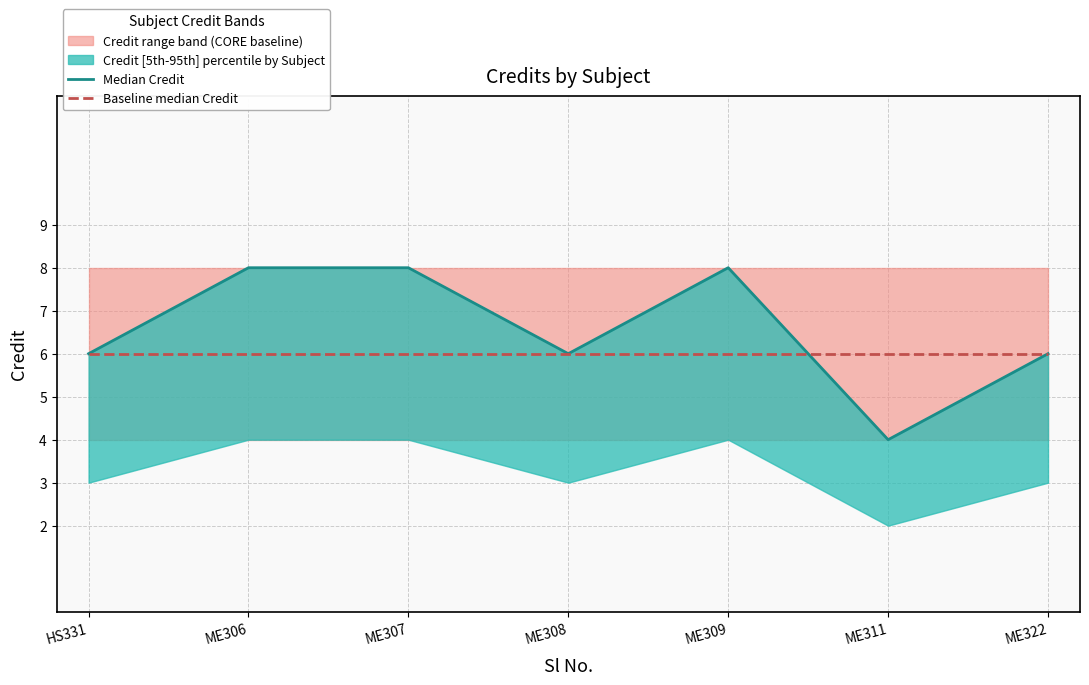

Reading right to left, transcribe all the data shown in this chart.

Median Credit: 6	4	8	6	8	8	6
Baseline median Credit: 6	6	6	6	6	6	6